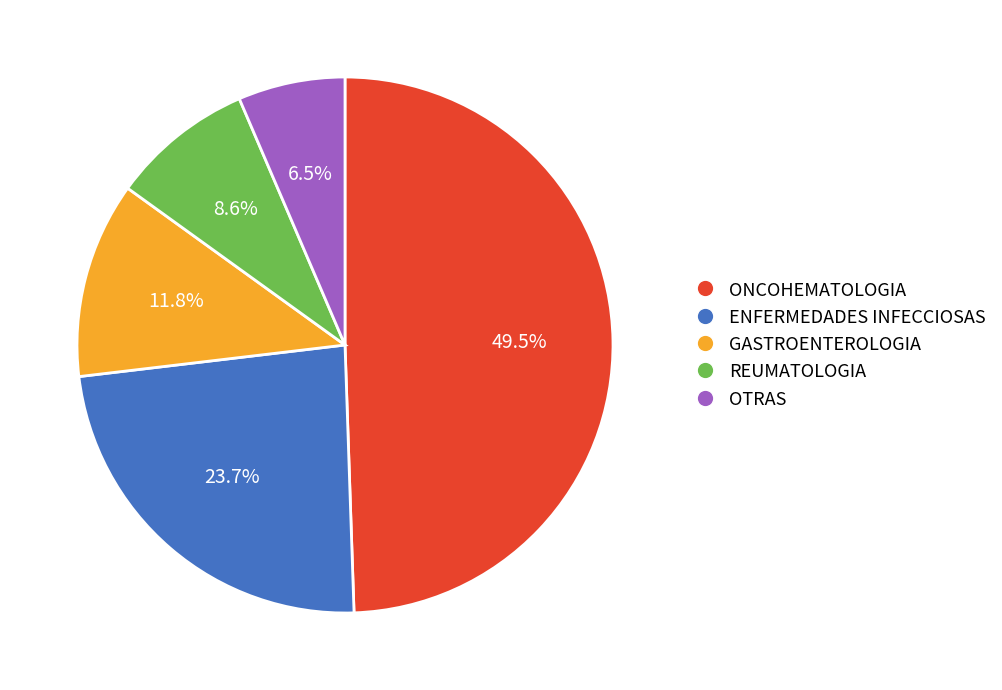

How many segments does this pie chart have?

5